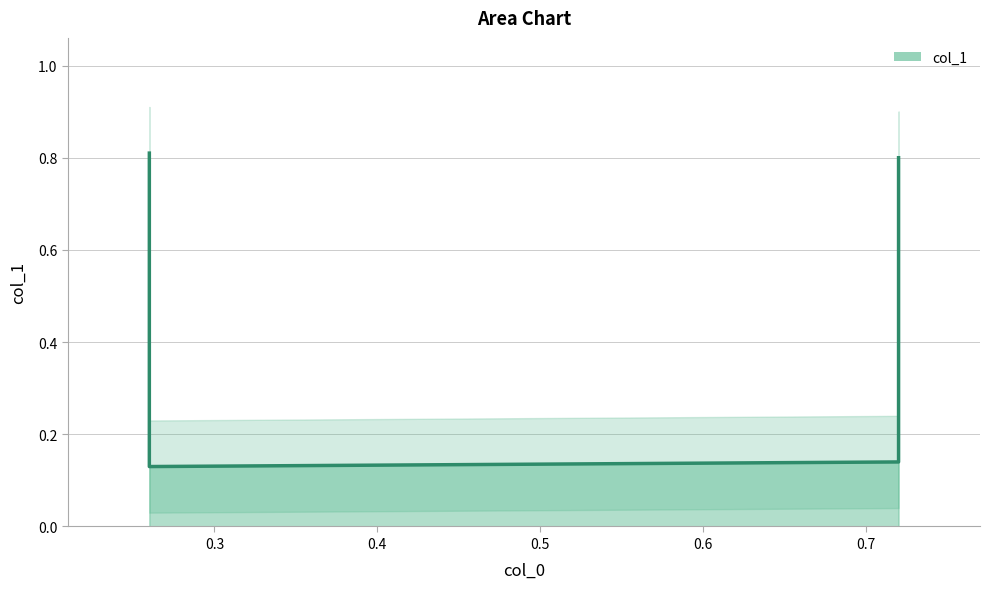

What is the smallest value displayed?

0.1